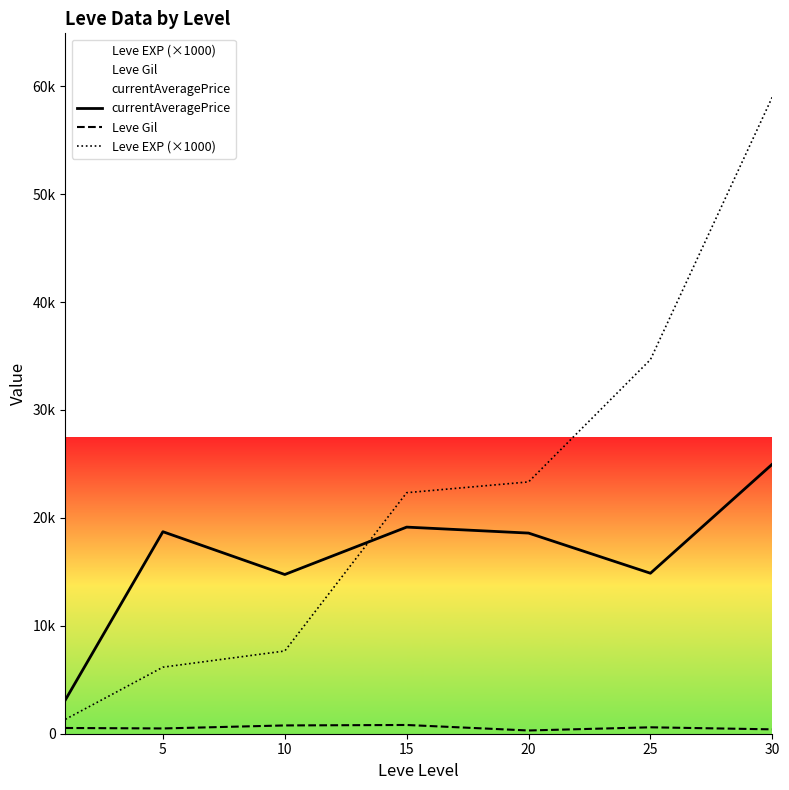

At 10, list the series in order from smallest to largest.

Leve Gil, Leve EXP (×1000), currentAveragePrice